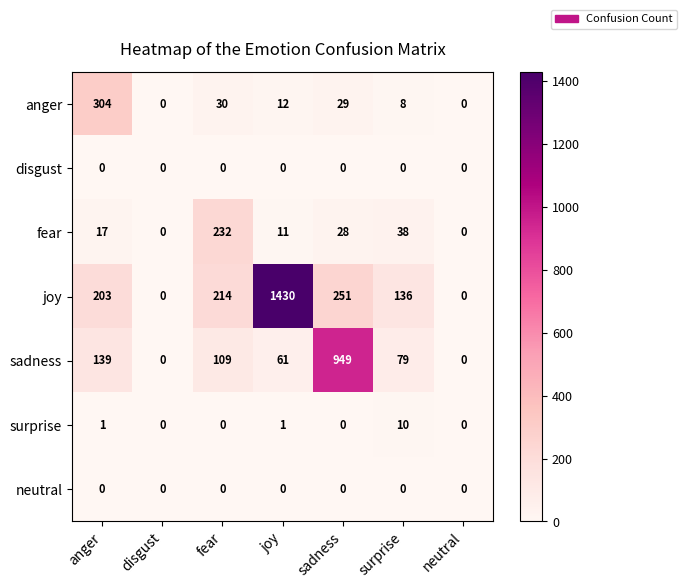

What is the maximum value for fear?

232